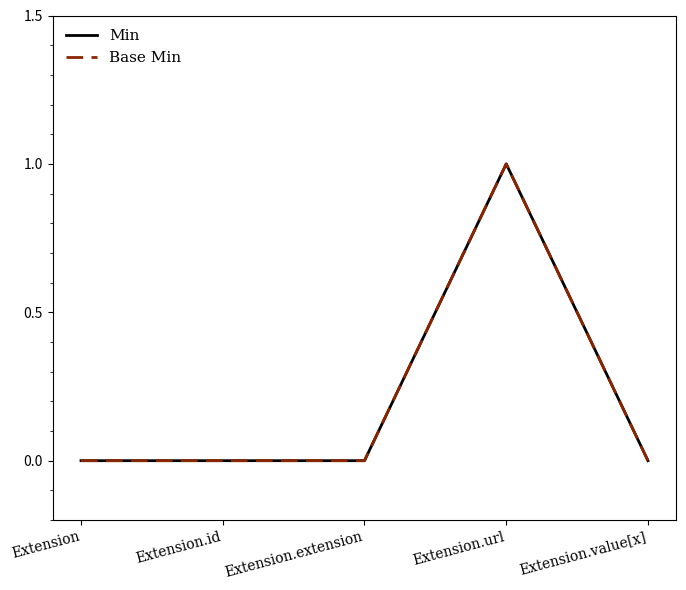

At how many categories does at least one series exceed 0?

1